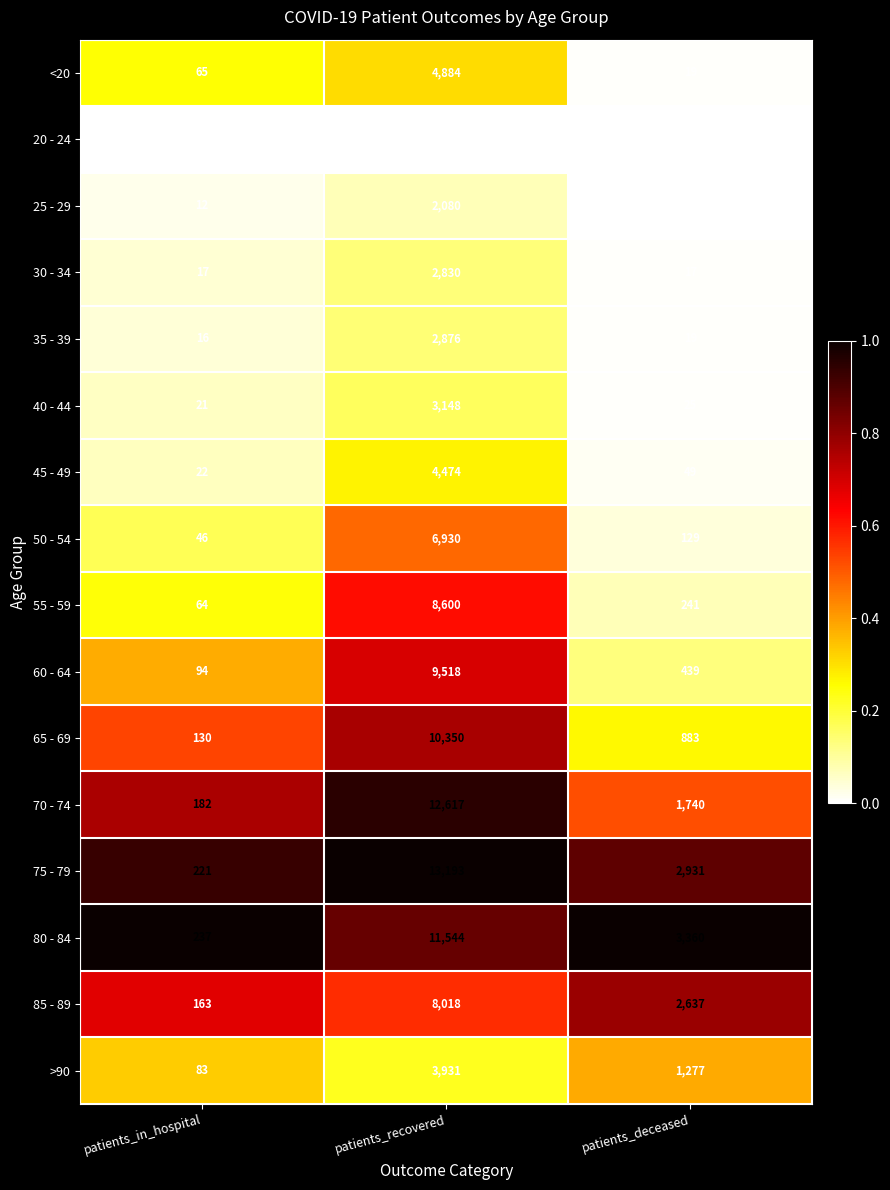

List the series in order of their peak value, highest first.

75 - 79, 70 - 74, 80 - 84, 65 - 69, 60 - 64, 55 - 59, 85 - 89, 50 - 54, <20, 45 - 49, >90, 40 - 44, 35 - 39, 30 - 34, 25 - 29, 20 - 24